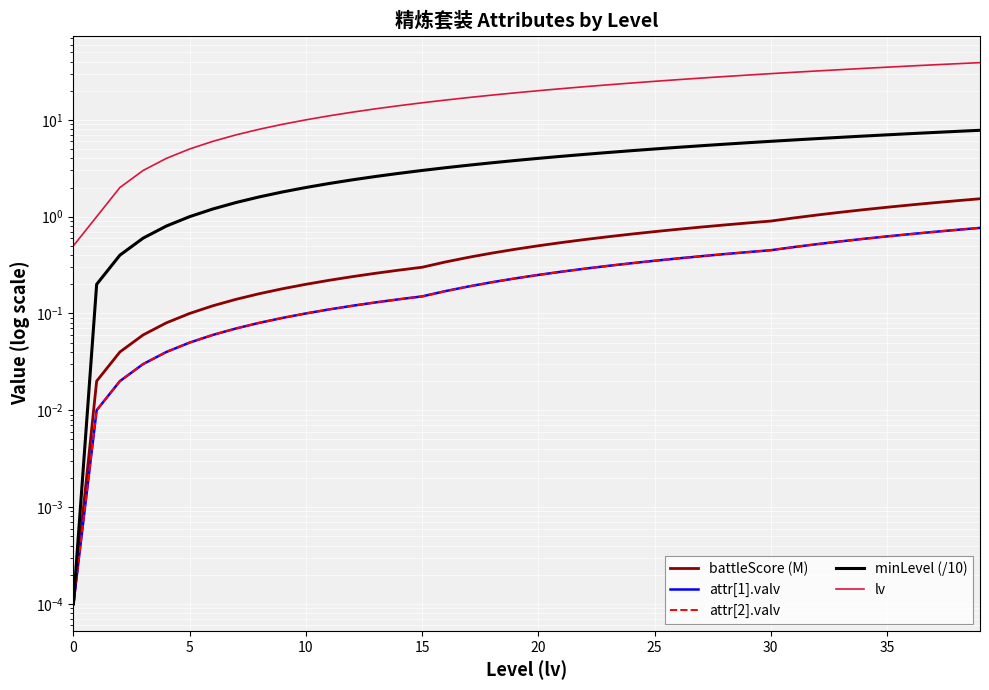

True or false: battleScore (M) and attr[1].valv cross at least once.

False